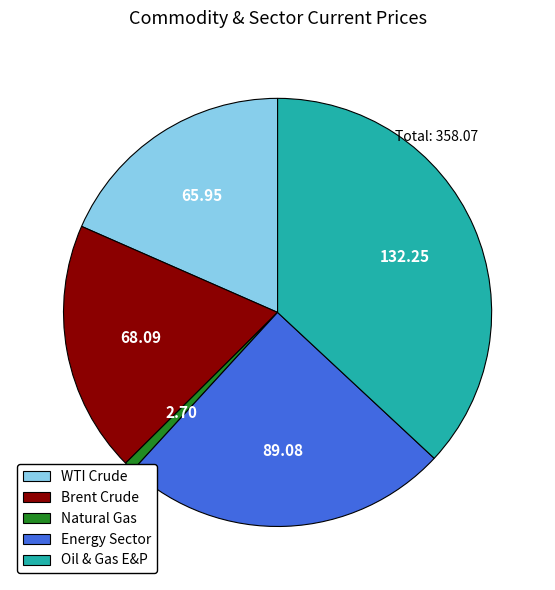

Between Oil & Gas E&P and Natural Gas, which is larger?

Oil & Gas E&P